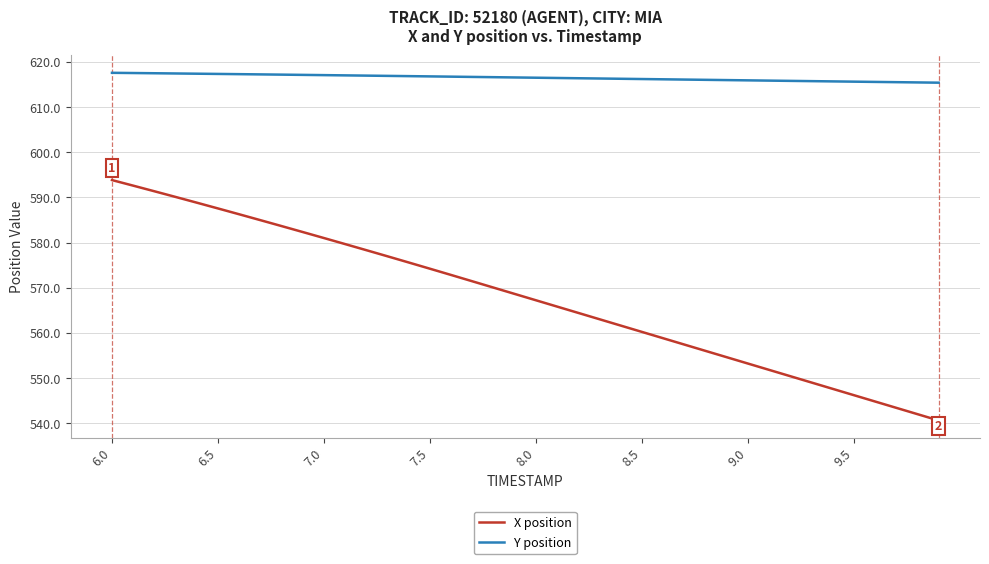

True or false: X position and Y position intersect in this chart.

False